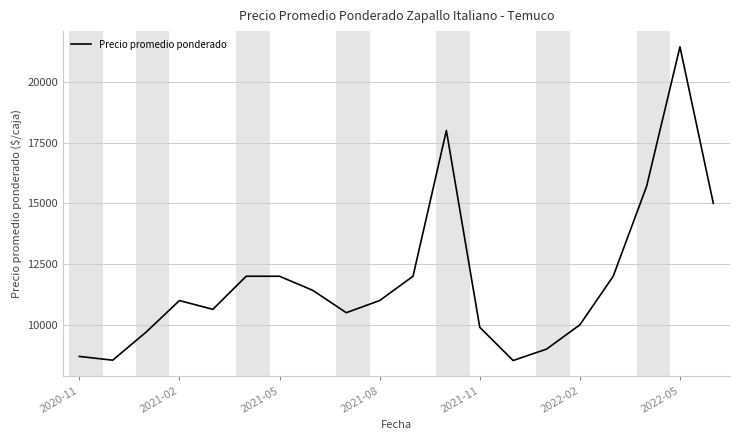

Does the chart display data point markers on the line(s)?

No